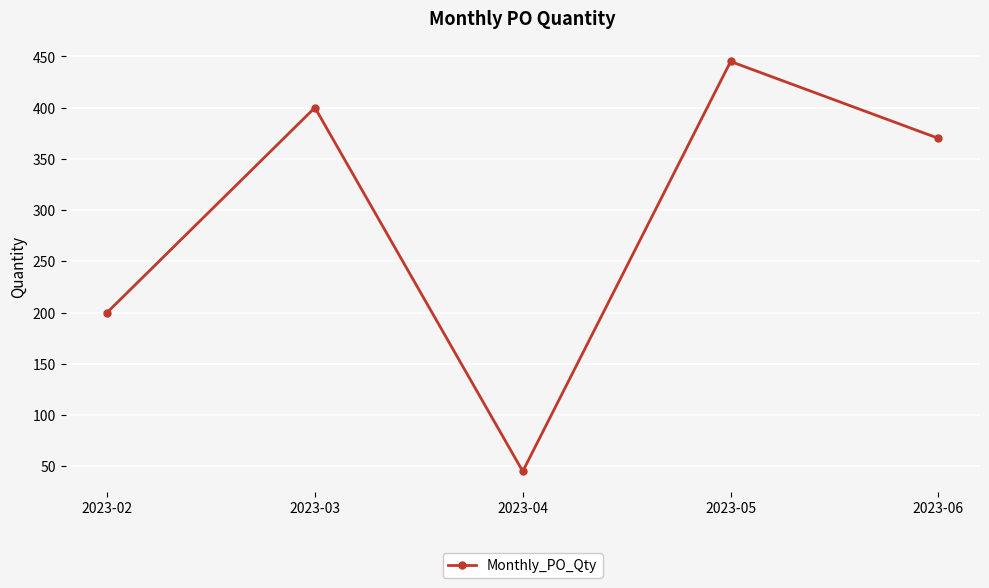

What is the difference between the values at 2023-03 and 2023-04?

355